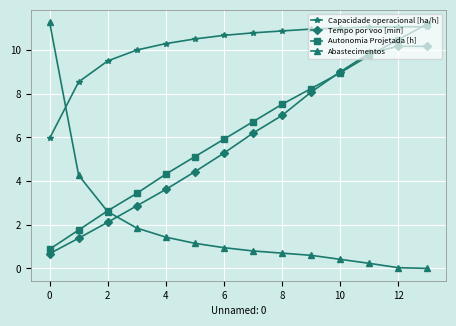

What is the value of the Capacidade operacional [ha/h] point at the 14th from the left?

11.1